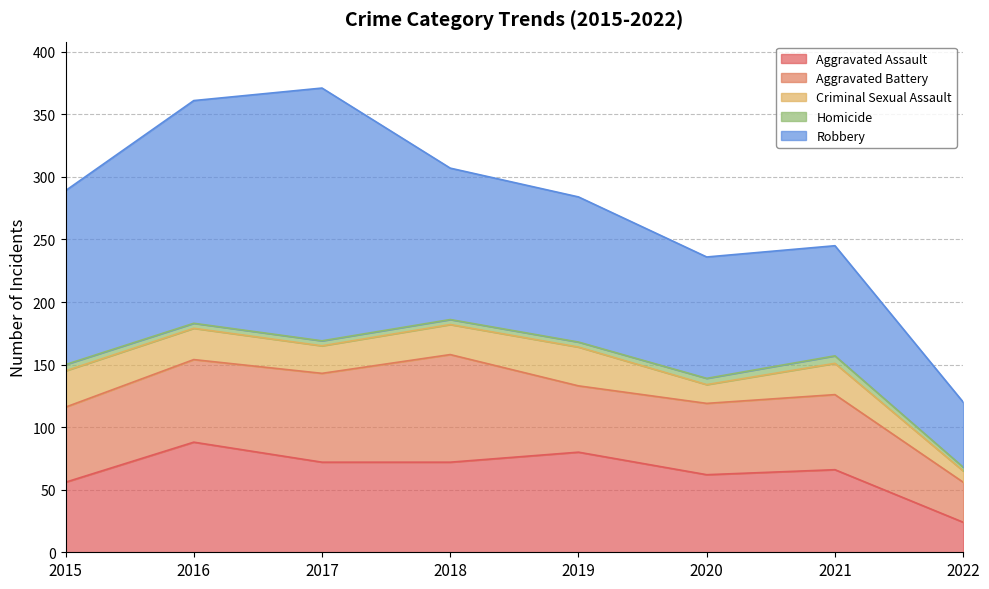

At which category is the sum across all series the highest?

2017